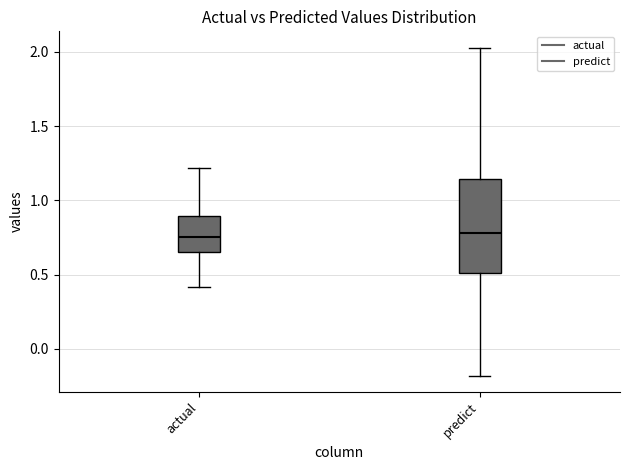

Reading left to right, transcribe this box plot: for each box, give where its median line is, the range the box spans, and where its two whiskers end, as read against the y-axis. The values are not printed on the chart, so give them approximately, as read against the axis.

actual: median 0.75, box 0.65 to 0.90, whiskers 0.40 to 1.20
predict: median 0.80, box 0.50 to 1.15, whiskers -0.20 to 2.05